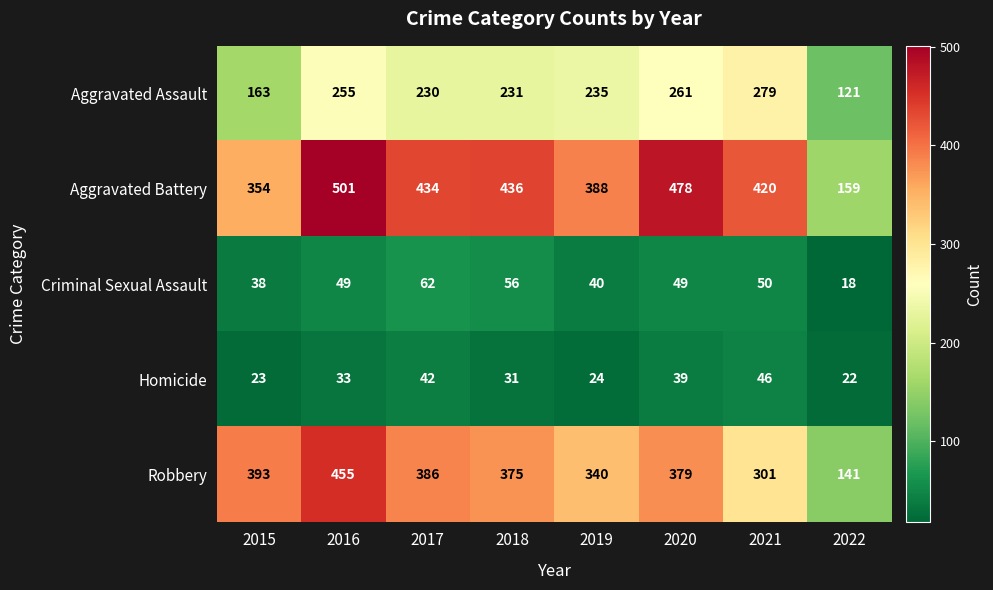

Which series has the widest spread of values?

Aggravated Battery